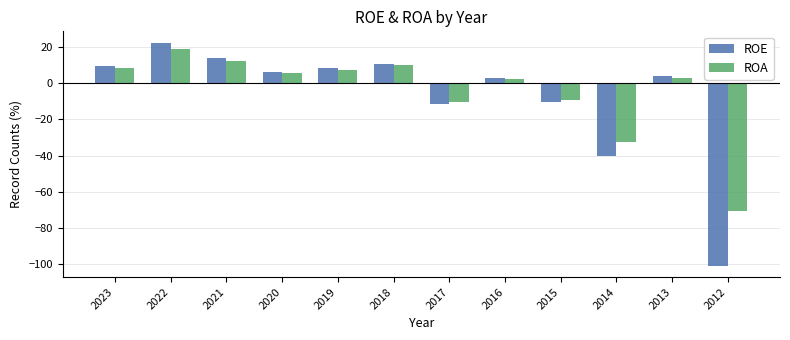

At which label is ROA closest to -25?

2014